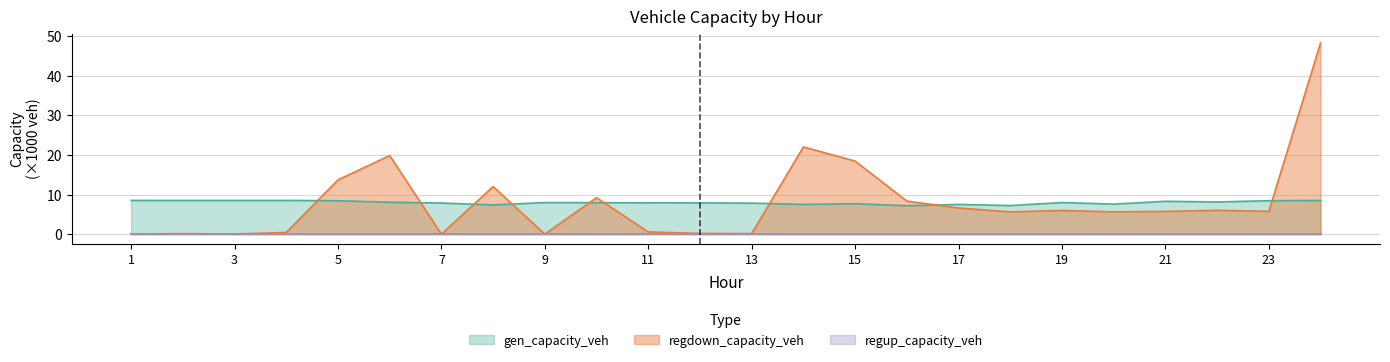

What is the difference between the maximum and minimum values in the gen_capacity_veh series?

1.3